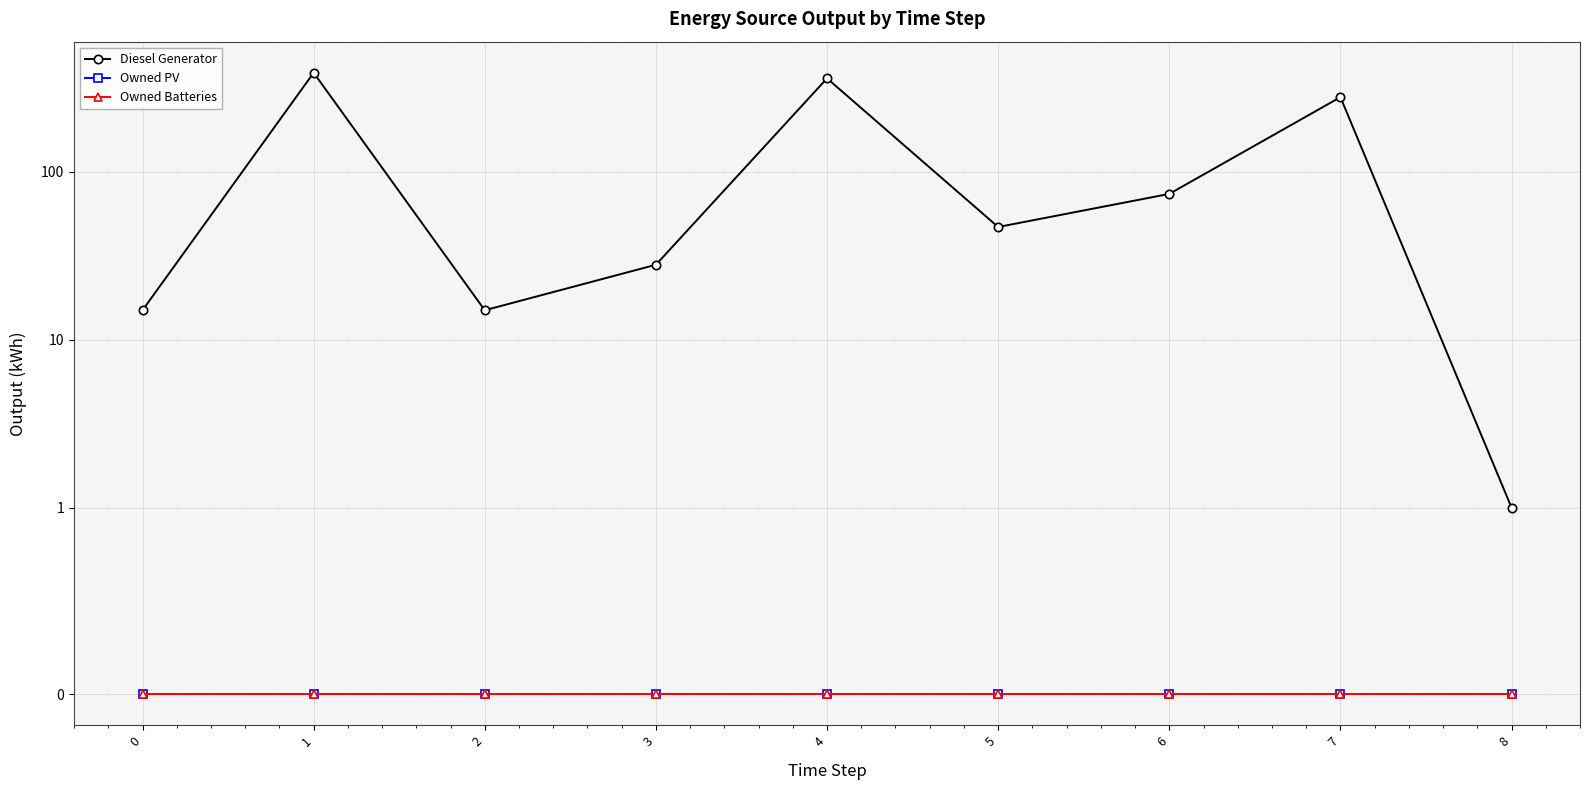

True or false: Diesel Generator and Owned Batteries intersect in this chart.

False